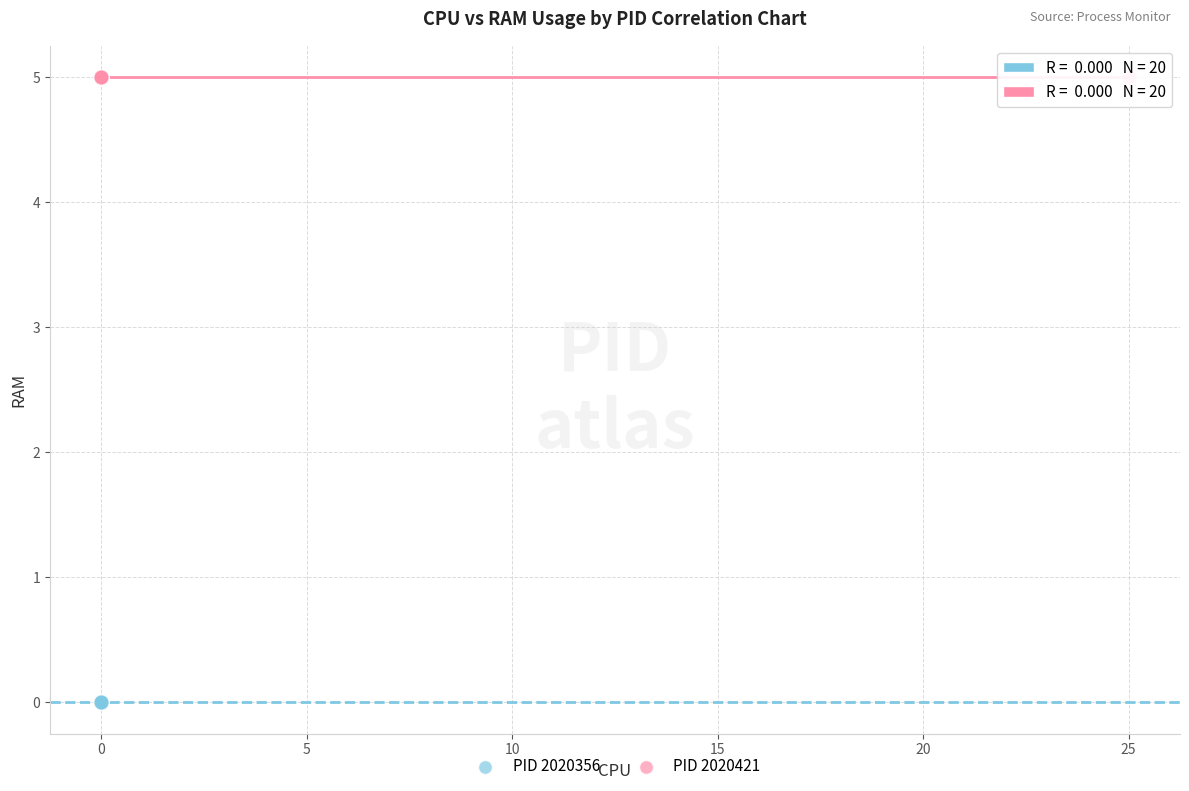

Which series contains the highest Y value?

PID 2020421